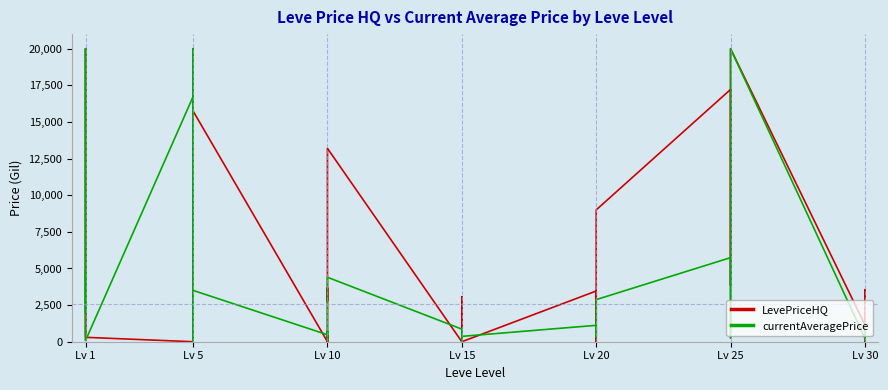

How many intersections are there between currentAveragePrice and LevePriceHQ?

17